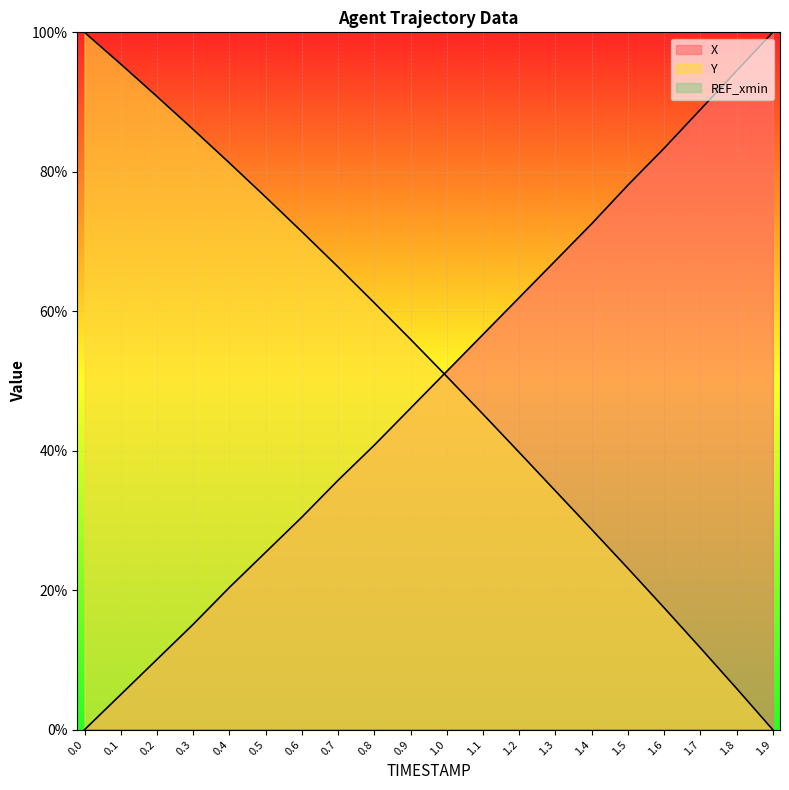

Rank the series by their maximum value, from highest to lowest.

X, Y